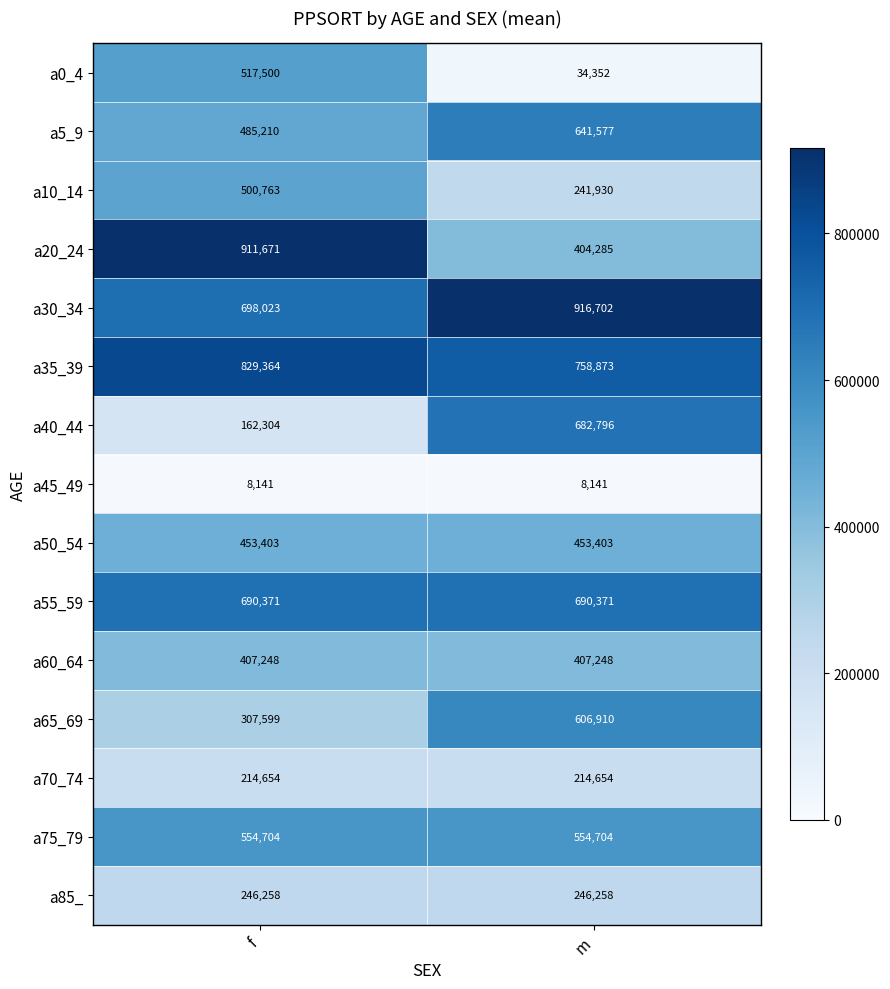

At how many categories does at least one series exceed 161099?

2